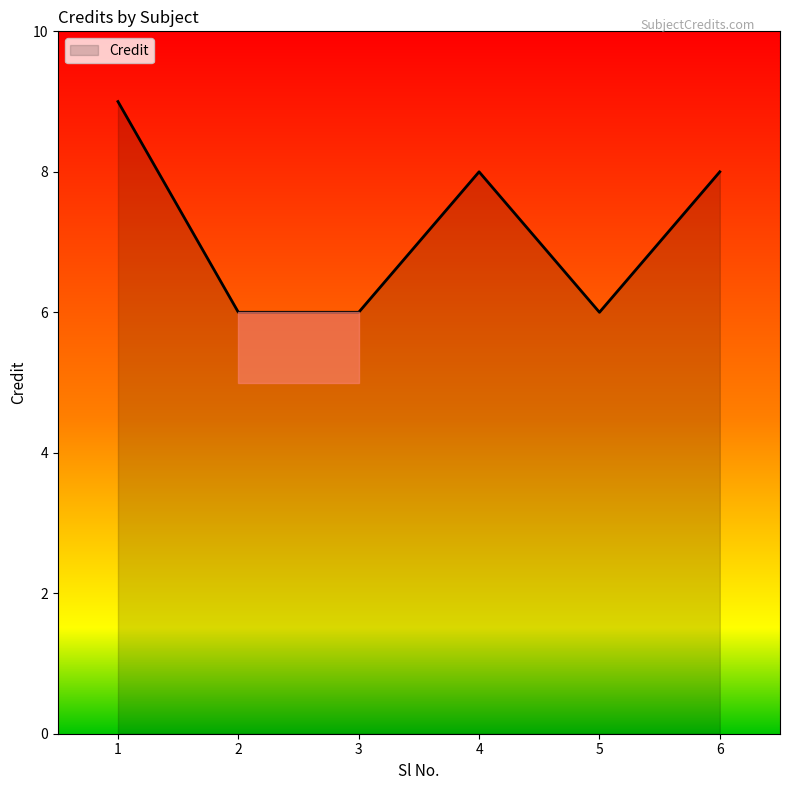

What is the sum of all values?

43